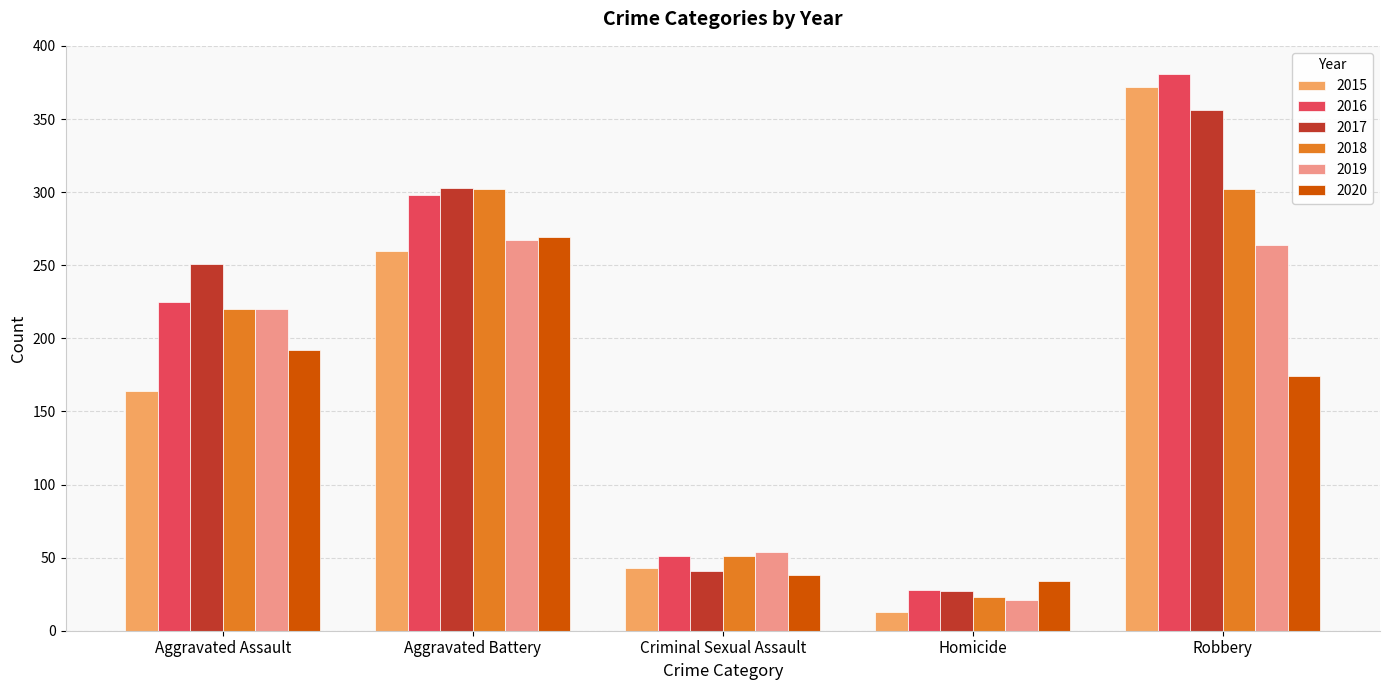

Reading right to left, extract all data points from this chart.

2015: Robbery=372	Homicide=13	Criminal Sexual Assault=43	Aggravated Battery=260	Aggravated Assault=164
2016: Robbery=381	Homicide=28	Criminal Sexual Assault=51	Aggravated Battery=298	Aggravated Assault=225
2017: Robbery=356	Homicide=27	Criminal Sexual Assault=41	Aggravated Battery=303	Aggravated Assault=251
2018: Robbery=302	Homicide=23	Criminal Sexual Assault=51	Aggravated Battery=302	Aggravated Assault=220
2019: Robbery=264	Homicide=21	Criminal Sexual Assault=54	Aggravated Battery=267	Aggravated Assault=220
2020: Robbery=174	Homicide=34	Criminal Sexual Assault=38	Aggravated Battery=269	Aggravated Assault=192